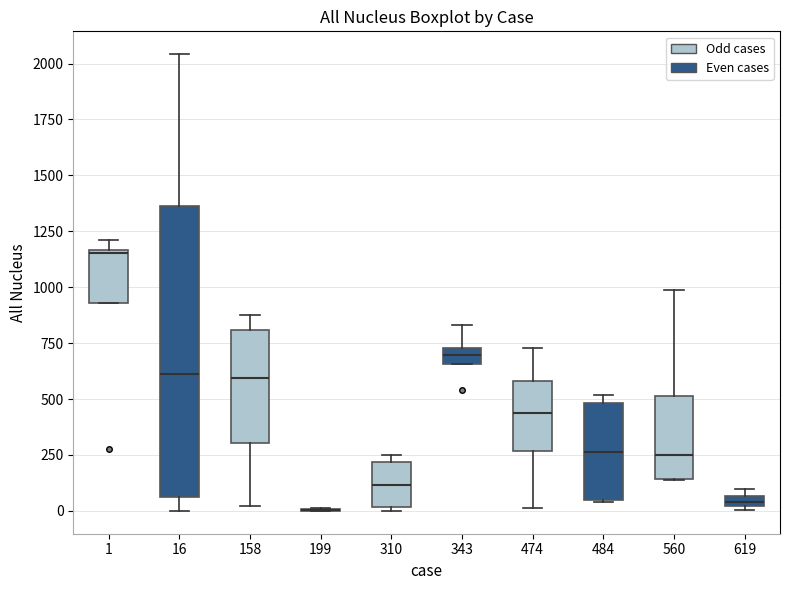

Where is the upper edge of the box at x = 619 on the y-axis? The values are not printed on the chart, so give them approximately, as read against the axis.

50